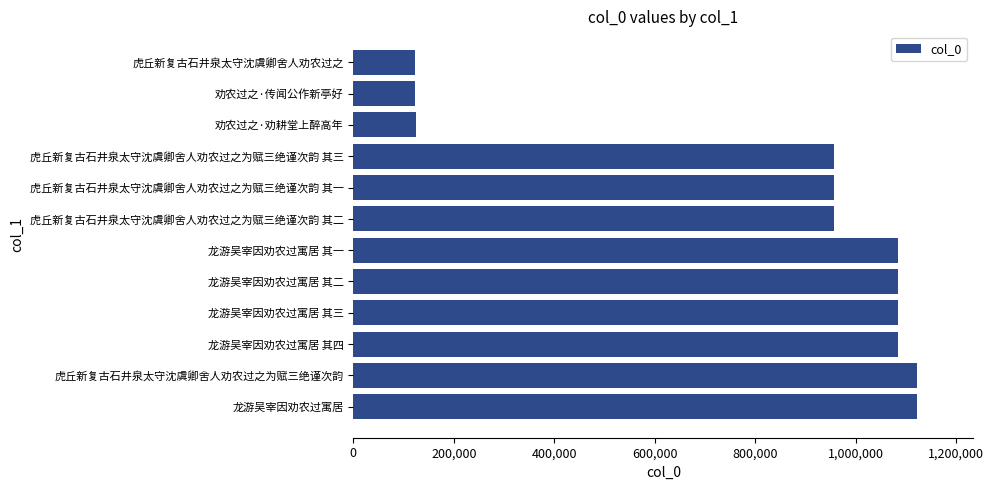

Between 10 and 9, which is larger?

9